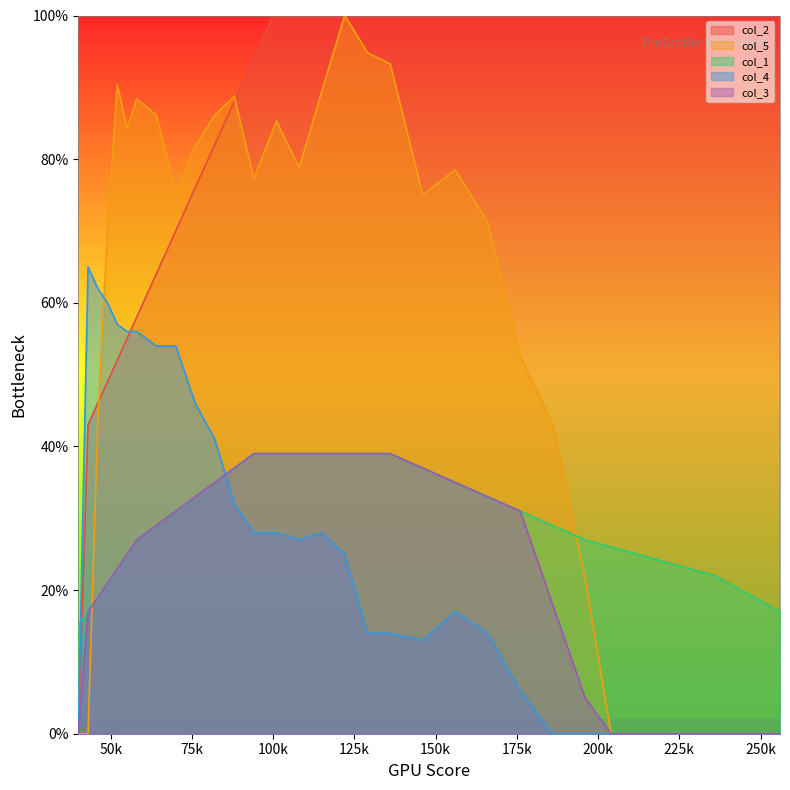

What is the lowest value of the col_1 series?

15.0